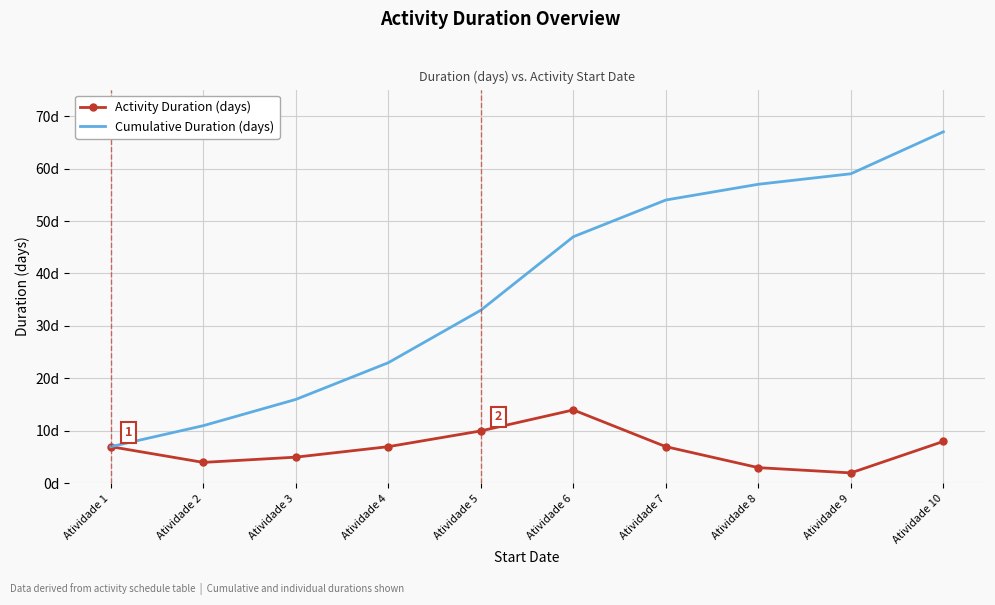

What are all the series names shown in the legend?

Activity Duration (days), Cumulative Duration (days)